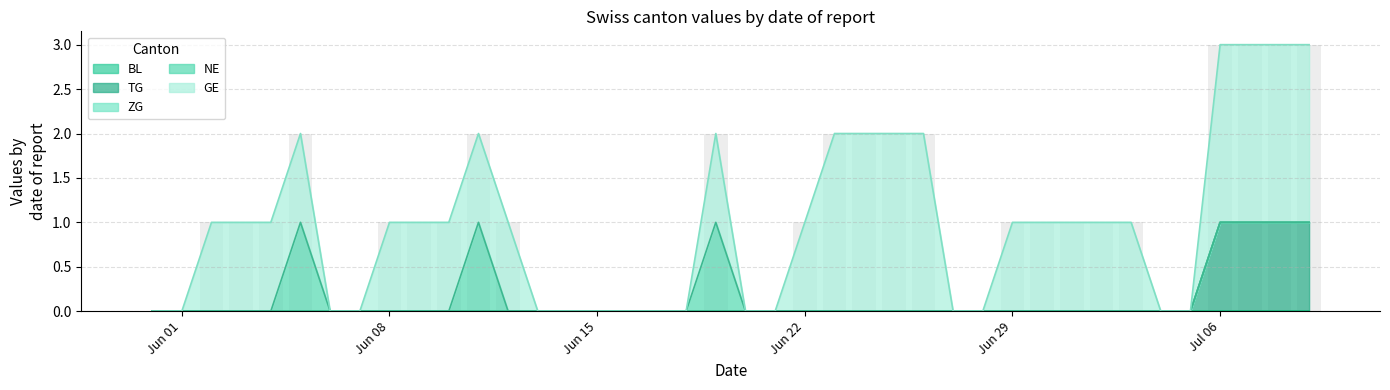

At which label does GE first exceed 1?

23